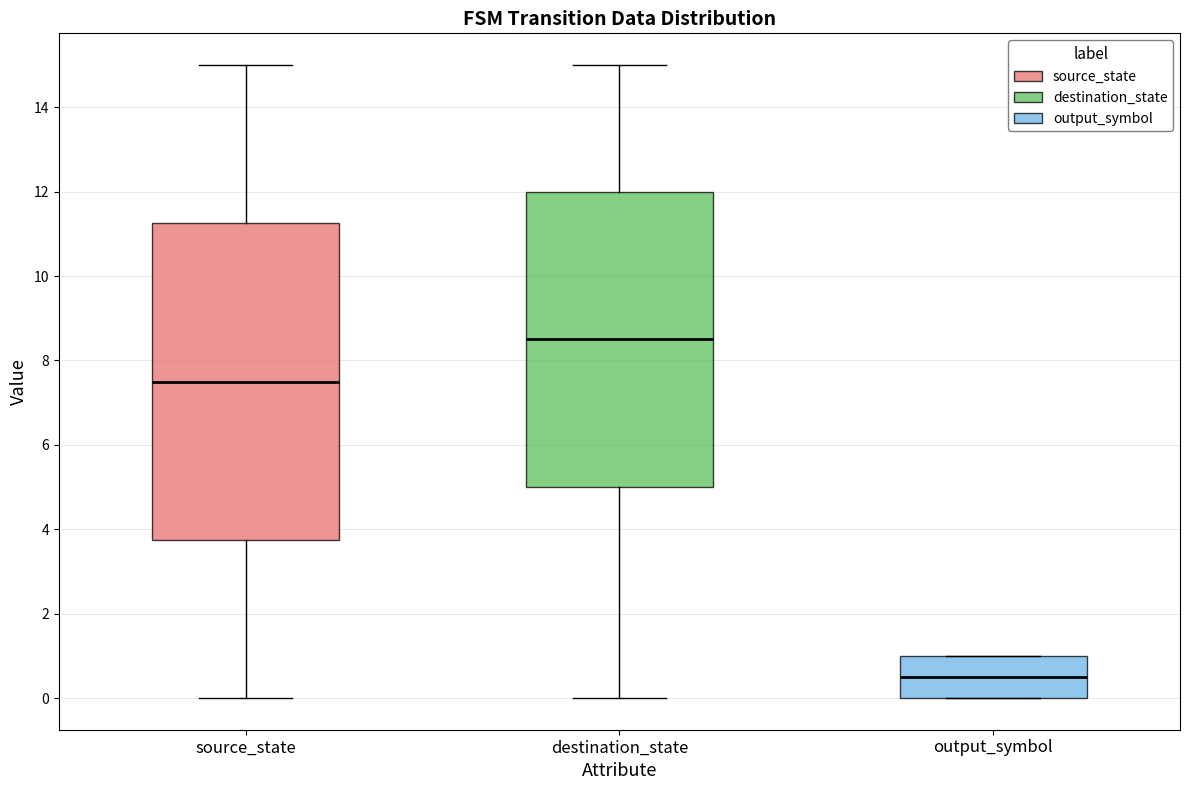

Where is the upper edge of the box for output_symbol on the y-axis? The values are not printed on the chart, so give them approximately, as read against the axis.

1.0